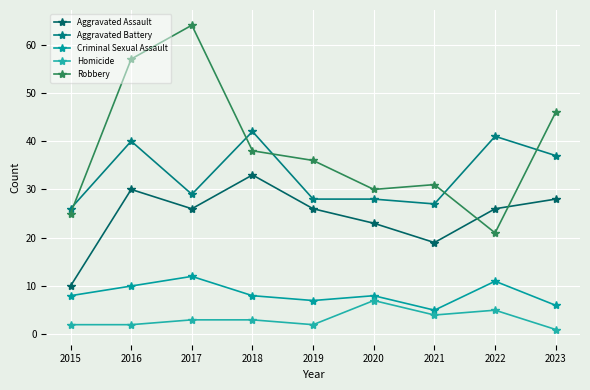

True or false: Aggravated Battery and Homicide cross at least once.

False